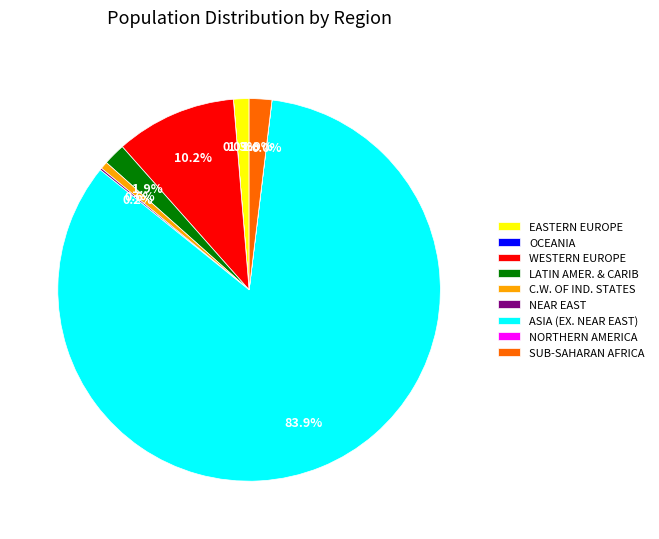

Combined, what portion of the pie is C.W. OF IND. STATES and EASTERN EUROPE?

1.9%